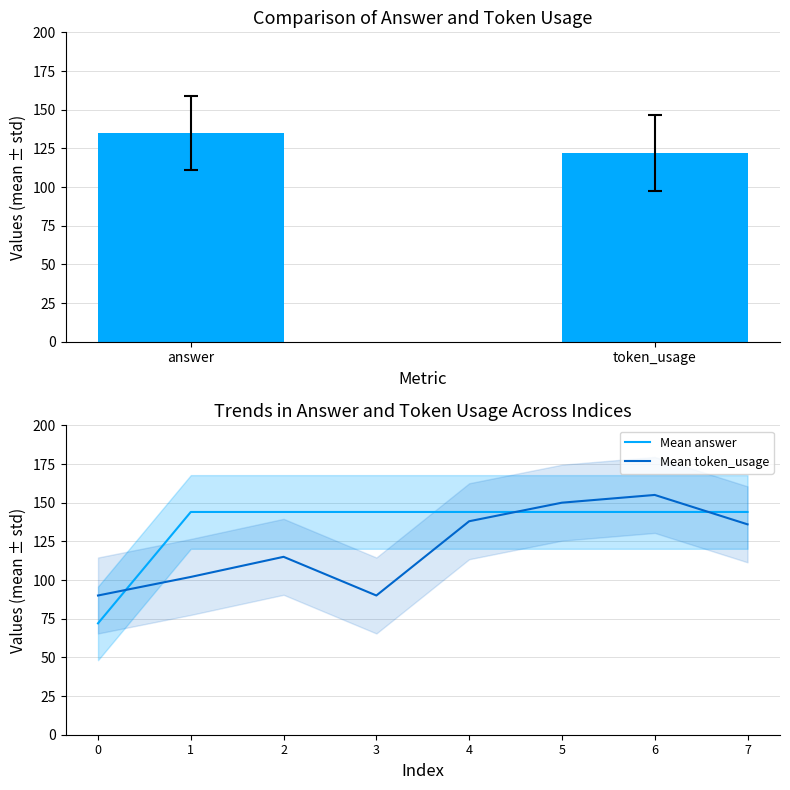

At 1, list the series in order from largest to smallest.

answer, token_usage